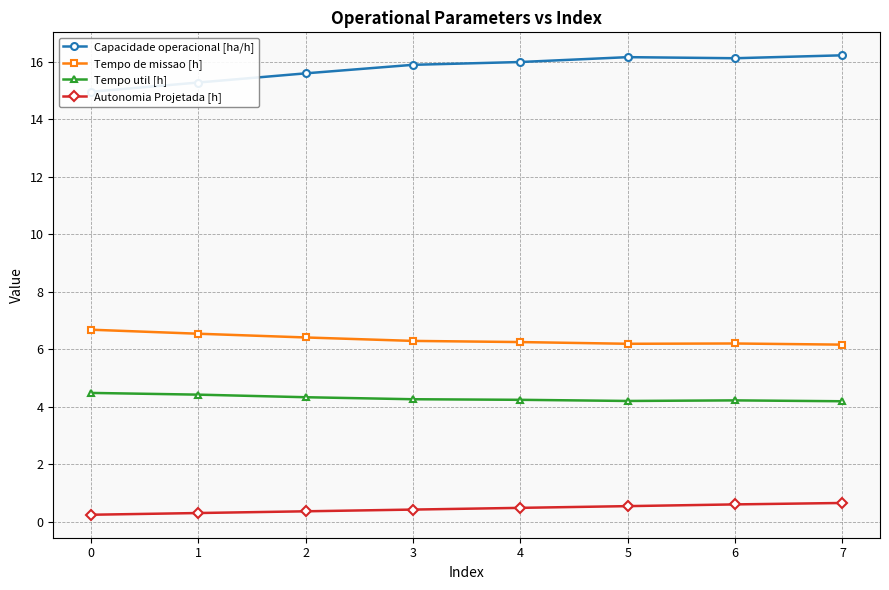

What is the value of the Tempo util [h] point at the 8th from the left?

4.2